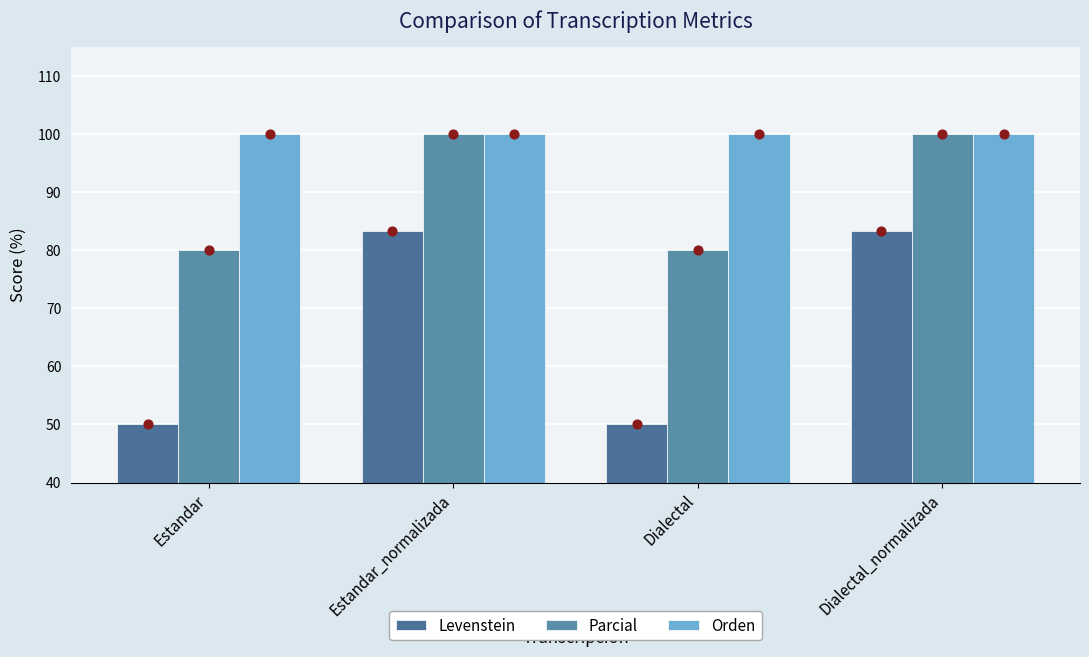

Which series has the largest total across all categories?

Orden